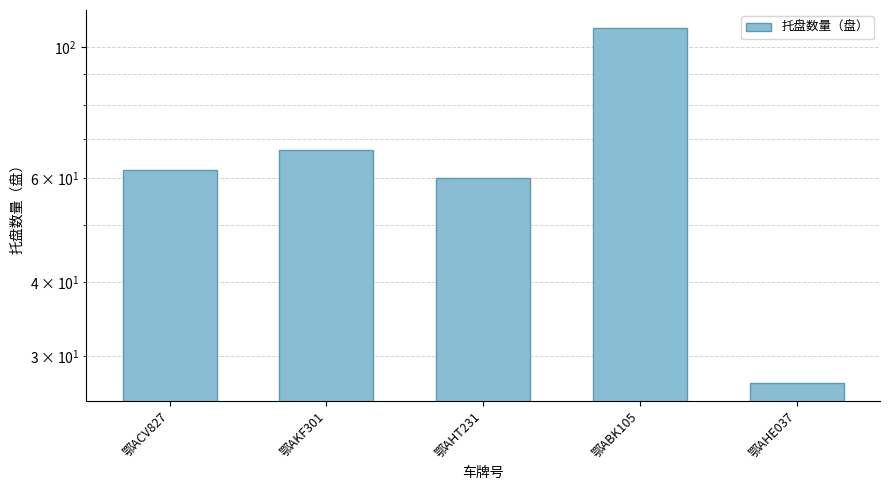

Where is the data nearest to the value 67?

鄂AKF301